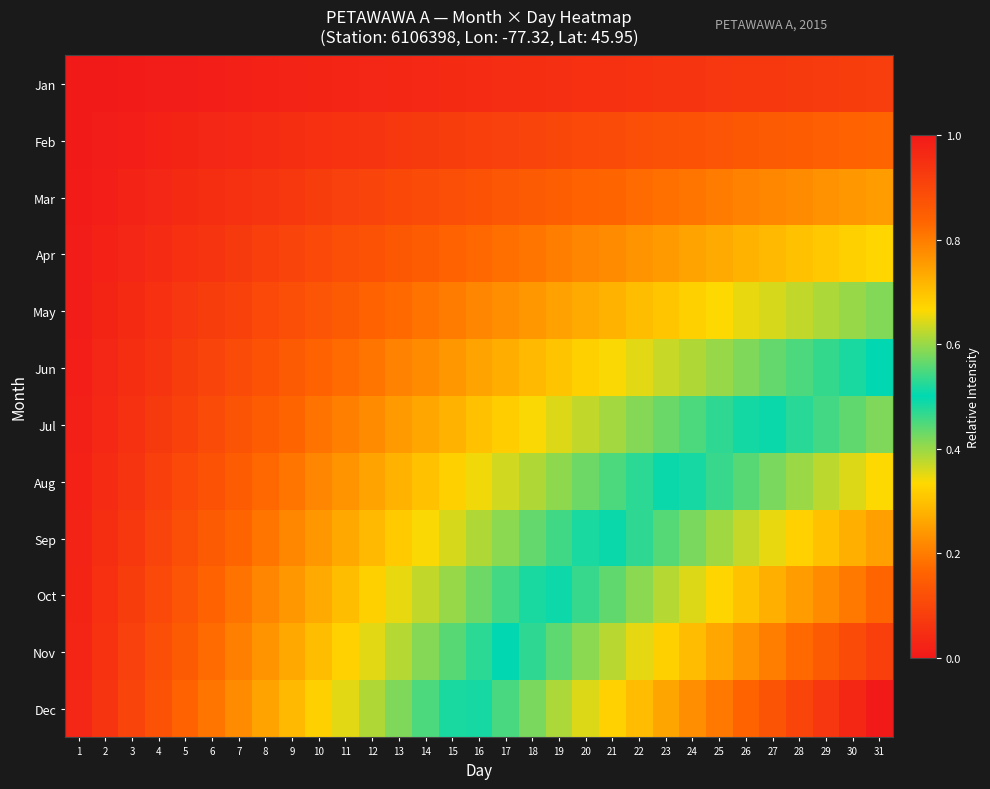

Reading left to right, list all the values displayed in this chart.

Jan: 1=0.0	2=0.0	3=0.0	4=0.0	5=0.0	6=0.0	7=0.0	8=0.0	9=0.0	10=0.0	11=0.0	12=0.0	13=0.0	14=0.0	15=0.0	16=0.0	17=0.0	18=0.0	19=0.0	20=0.1	21=0.1	22=0.1	23=0.1	24=0.1	25=0.1	26=0.1	27=0.1	28=0.1	29=0.1	30=0.1	31=0.1
Feb: 1=0.0	2=0.0	3=0.0	4=0.0	5=0.0	6=0.0	7=0.0	8=0.0	9=0.0	10=0.1	11=0.1	12=0.1	13=0.1	14=0.1	15=0.1	16=0.1	17=0.1	18=0.1	19=0.1	20=0.1	21=0.1	22=0.1	23=0.1	24=0.1	25=0.1	26=0.1	27=0.1	28=0.1	29=0.2	30=0.2	31=0.2
Mar: 1=0.0	2=0.0	3=0.0	4=0.0	5=0.0	6=0.0	7=0.1	8=0.1	9=0.1	10=0.1	11=0.1	12=0.1	13=0.1	14=0.1	15=0.1	16=0.1	17=0.1	18=0.1	19=0.2	20=0.2	21=0.2	22=0.2	23=0.2	24=0.2	25=0.2	26=0.2	27=0.2	28=0.2	29=0.2	30=0.2	31=0.2
Apr: 1=0.0	2=0.0	3=0.0	4=0.0	5=0.1	6=0.1	7=0.1	8=0.1	9=0.1	10=0.1	11=0.1	12=0.1	13=0.1	14=0.1	15=0.2	16=0.2	17=0.2	18=0.2	19=0.2	20=0.2	21=0.2	22=0.2	23=0.2	24=0.3	25=0.3	26=0.3	27=0.3	28=0.3	29=0.3	30=0.3	31=0.3
May: 1=0.0	2=0.0	3=0.0	4=0.1	5=0.1	6=0.1	7=0.1	8=0.1	9=0.1	10=0.1	11=0.1	12=0.2	13=0.2	14=0.2	15=0.2	16=0.2	17=0.2	18=0.2	19=0.3	20=0.3	21=0.3	22=0.3	23=0.3	24=0.3	25=0.3	26=0.3	27=0.4	28=0.4	29=0.4	30=0.4	31=0.4
Jun: 1=0.0	2=0.0	3=0.0	4=0.1	5=0.1	6=0.1	7=0.1	8=0.1	9=0.1	10=0.2	11=0.2	12=0.2	13=0.2	14=0.2	15=0.2	16=0.3	17=0.3	18=0.3	19=0.3	20=0.3	21=0.3	22=0.4	23=0.4	24=0.4	25=0.4	26=0.4	27=0.4	28=0.5	29=0.5	30=0.5	31=0.5
Jul: 1=0.0	2=0.0	3=0.1	4=0.1	5=0.1	6=0.1	7=0.1	8=0.1	9=0.2	10=0.2	11=0.2	12=0.2	13=0.2	14=0.3	15=0.3	16=0.3	17=0.3	18=0.3	19=0.4	20=0.4	21=0.4	22=0.4	23=0.4	24=0.5	25=0.5	26=0.5	27=0.5	28=0.5	29=0.5	30=0.6	31=0.6
Aug: 1=0.0	2=0.0	3=0.1	4=0.1	5=0.1	6=0.1	7=0.1	8=0.2	9=0.2	10=0.2	11=0.2	12=0.3	13=0.3	14=0.3	15=0.3	16=0.3	17=0.4	18=0.4	19=0.4	20=0.4	21=0.5	22=0.5	23=0.5	24=0.5	25=0.5	26=0.6	27=0.6	28=0.6	29=0.6	30=0.6	31=0.7
Sep: 1=0.0	2=0.0	3=0.1	4=0.1	5=0.1	6=0.1	7=0.2	8=0.2	9=0.2	10=0.2	11=0.3	12=0.3	13=0.3	14=0.3	15=0.4	16=0.4	17=0.4	18=0.4	19=0.5	20=0.5	21=0.5	22=0.5	23=0.6	24=0.6	25=0.6	26=0.6	27=0.7	28=0.7	29=0.7	30=0.7	31=0.7
Oct: 1=0.0	2=0.1	3=0.1	4=0.1	5=0.1	6=0.2	7=0.2	8=0.2	9=0.2	10=0.3	11=0.3	12=0.3	13=0.3	14=0.4	15=0.4	16=0.4	17=0.5	18=0.5	19=0.5	20=0.5	21=0.6	22=0.6	23=0.6	24=0.6	25=0.7	26=0.7	27=0.7	28=0.8	29=0.8	30=0.8	31=0.8
Nov: 1=0.0	2=0.1	3=0.1	4=0.1	5=0.1	6=0.2	7=0.2	8=0.2	9=0.3	10=0.3	11=0.3	12=0.4	13=0.4	14=0.4	15=0.4	16=0.5	17=0.5	18=0.5	19=0.6	20=0.6	21=0.6	22=0.6	23=0.7	24=0.7	25=0.7	26=0.8	27=0.8	28=0.8	29=0.9	30=0.9	31=0.9
Dec: 1=0.0	2=0.1	3=0.1	4=0.1	5=0.2	6=0.2	7=0.2	8=0.3	9=0.3	10=0.3	11=0.4	12=0.4	13=0.4	14=0.5	15=0.5	16=0.5	17=0.5	18=0.6	19=0.6	20=0.6	21=0.7	22=0.7	23=0.7	24=0.8	25=0.8	26=0.8	27=0.9	28=0.9	29=0.9	30=1.0	31=1.0